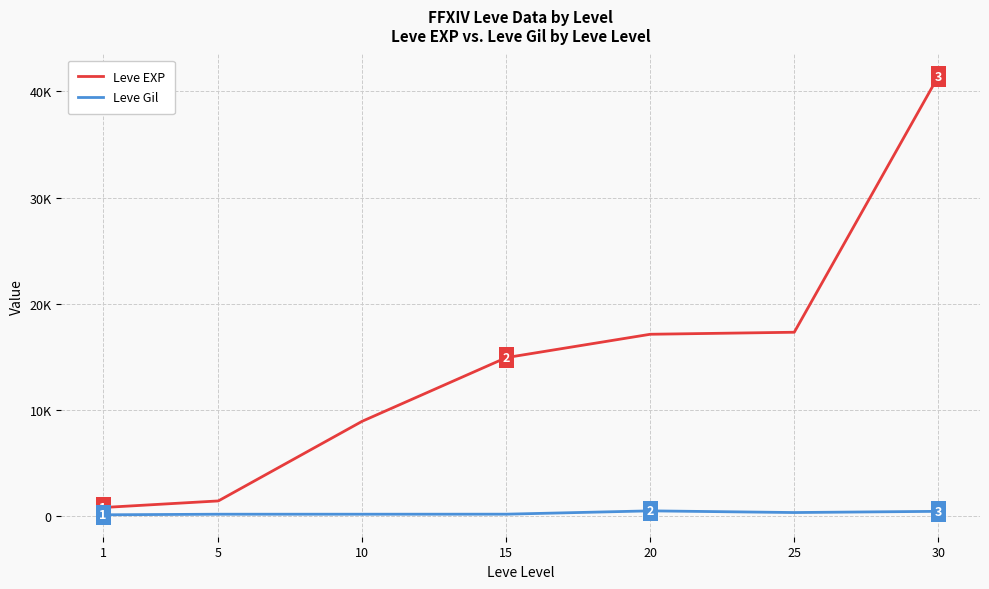

What is the sum of the Leve Gil values at 25 and 1?

439